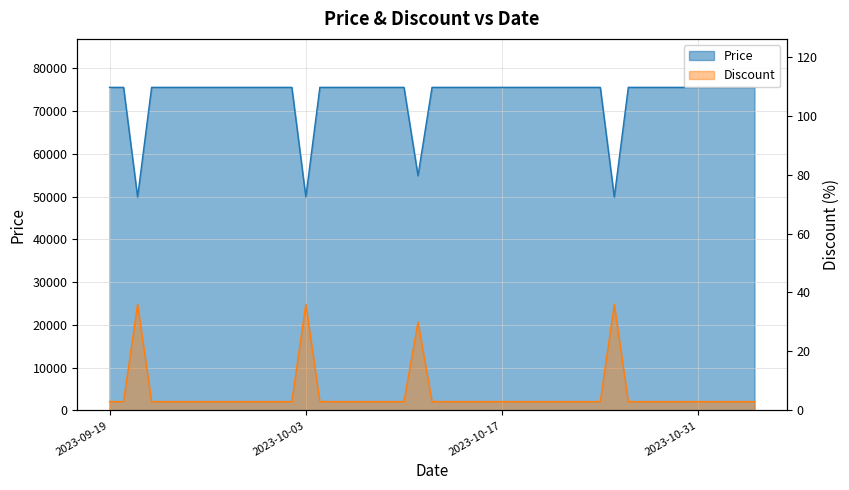

How many distinct data groups are displayed?

2